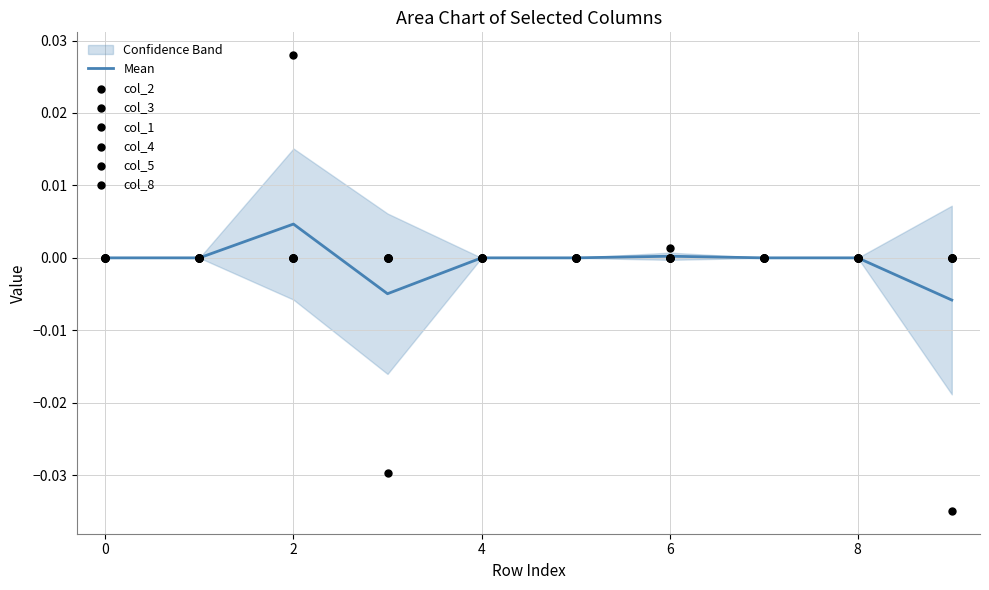

At how many categories does at least one series exceed 0?

2